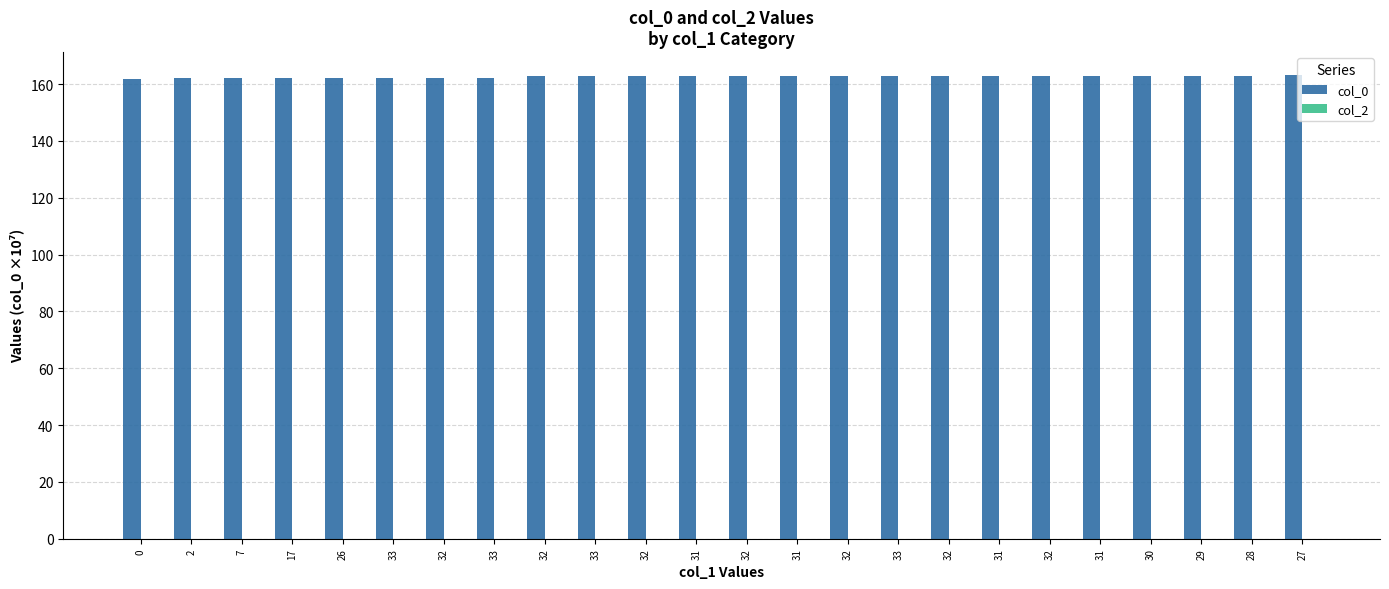

How many series are shown in this chart?

1